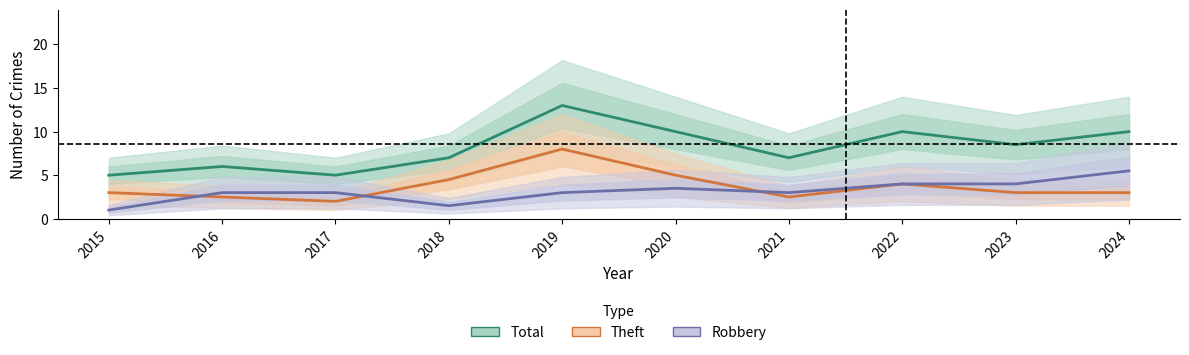

What is the difference between the maximum and minimum values in the Total series?

8.0